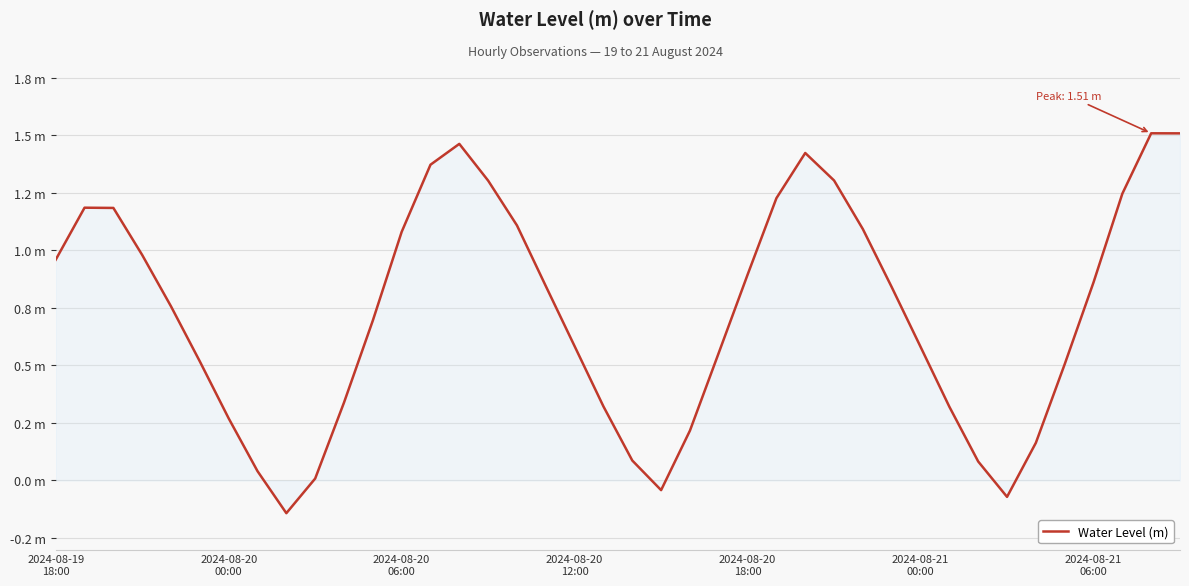

What is the average value?

0.7